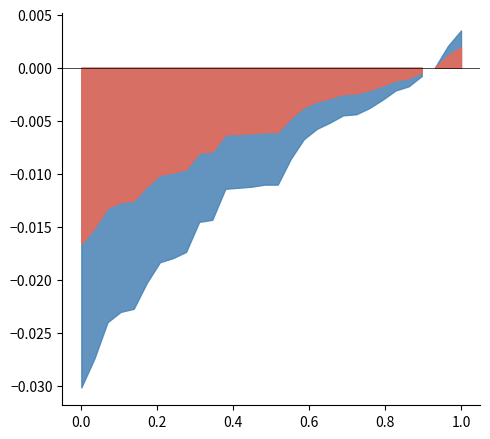

The chart shows a value of 0.3 at 24. True or false?

False